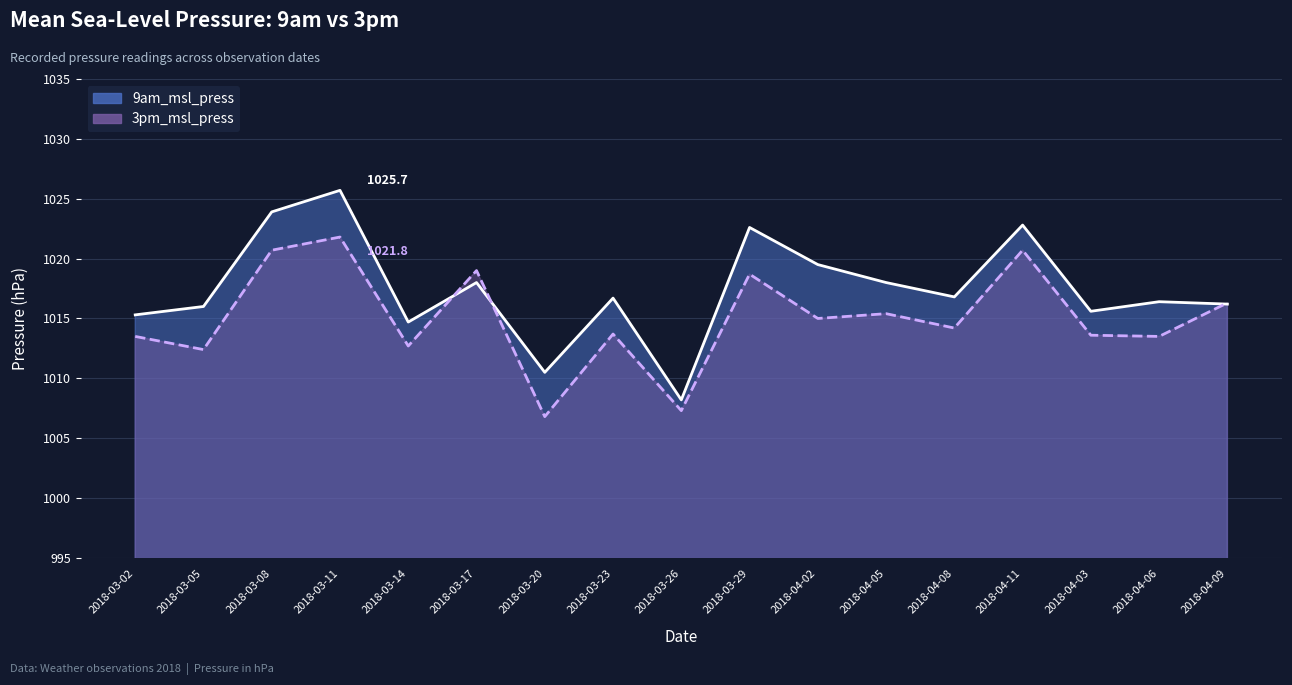

Which series changed the most between 2018-03-20 and 2018-04-11?

3pm_msl_press